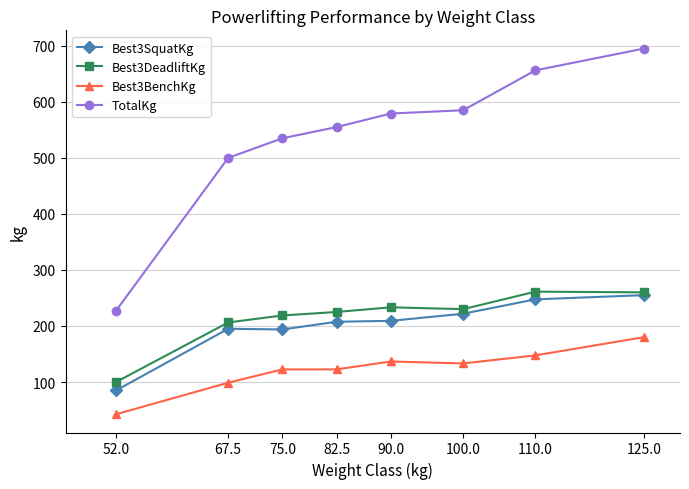

What position from the right is 52.0?

8